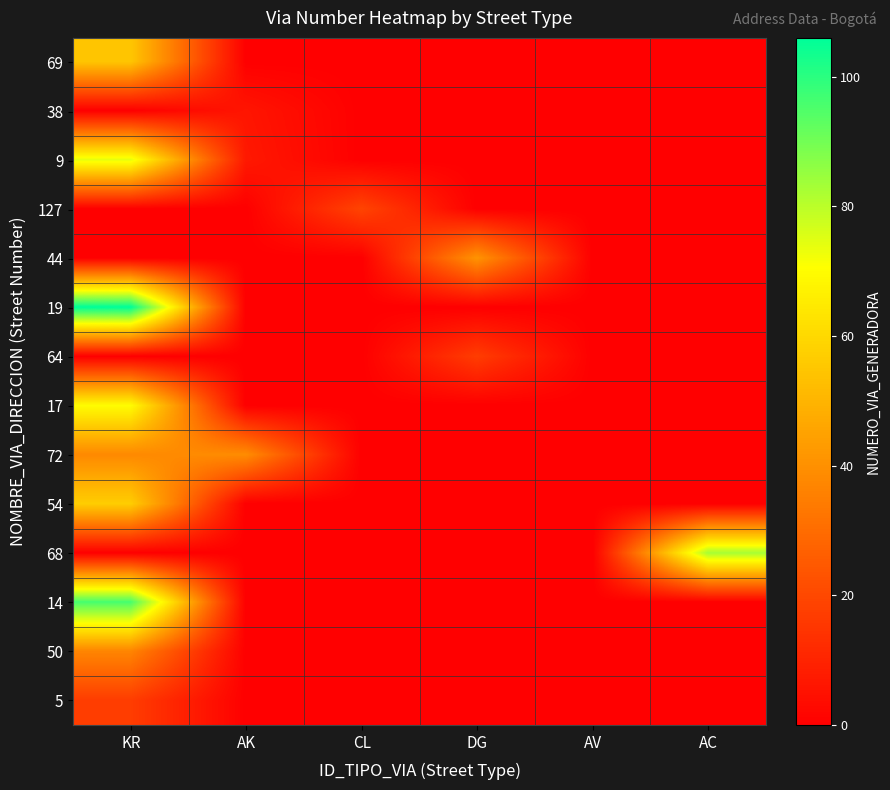

Which has a higher value, AV or AK?

AV